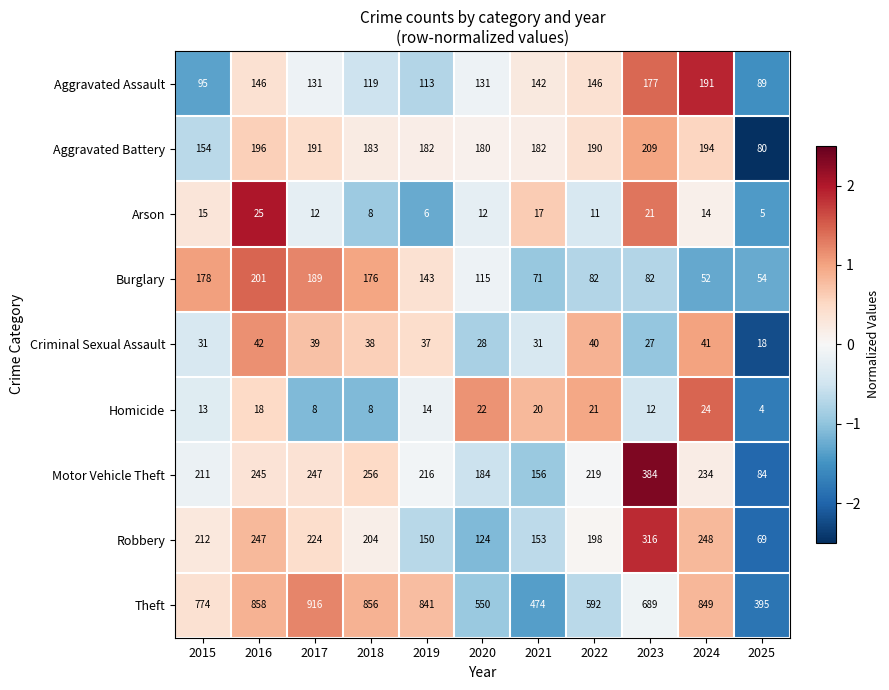

Rank the series by their maximum value, from lowest to highest.

Homicide, Arson, Criminal Sexual Assault, Aggravated Assault, Burglary, Aggravated Battery, Robbery, Motor Vehicle Theft, Theft